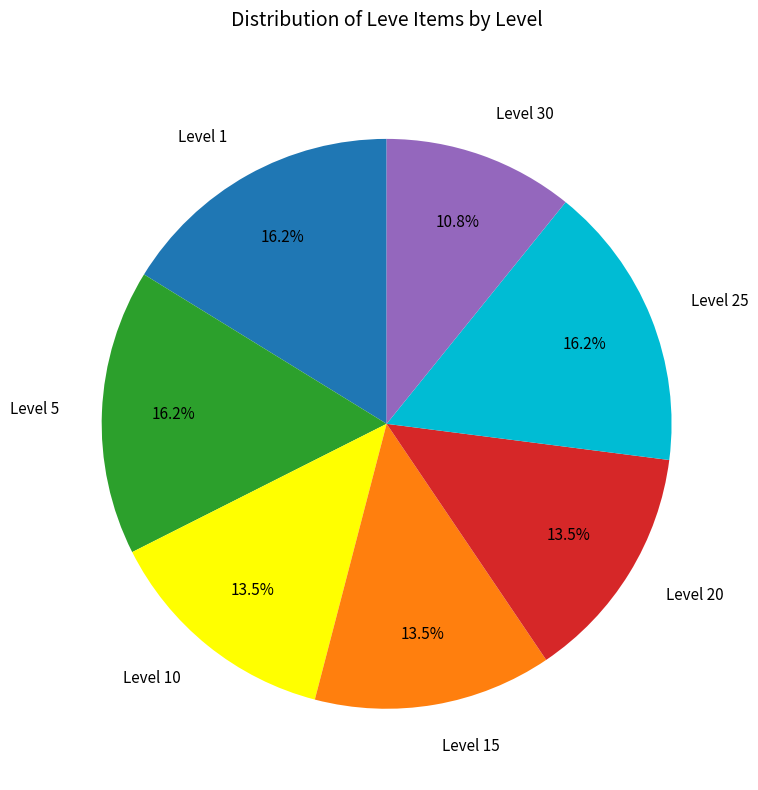

Is there a majority slice in this chart?

No